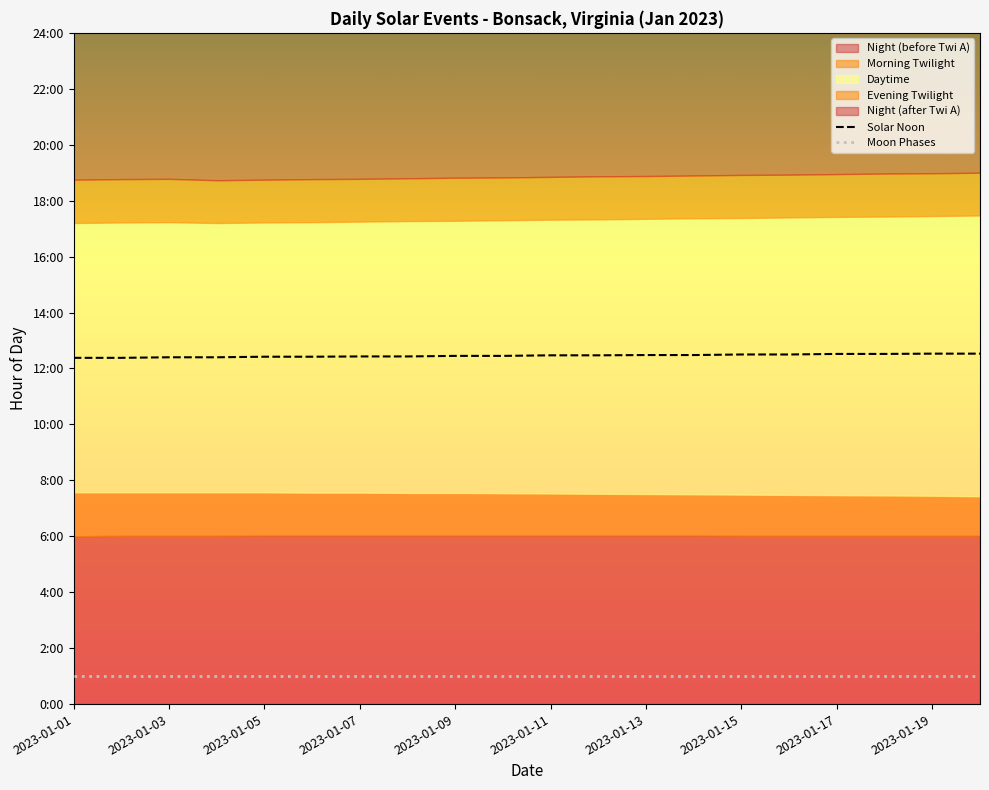

Rank the series at 2023-01-17 from lowest to highest value.

Moon Phases, Solar Noon